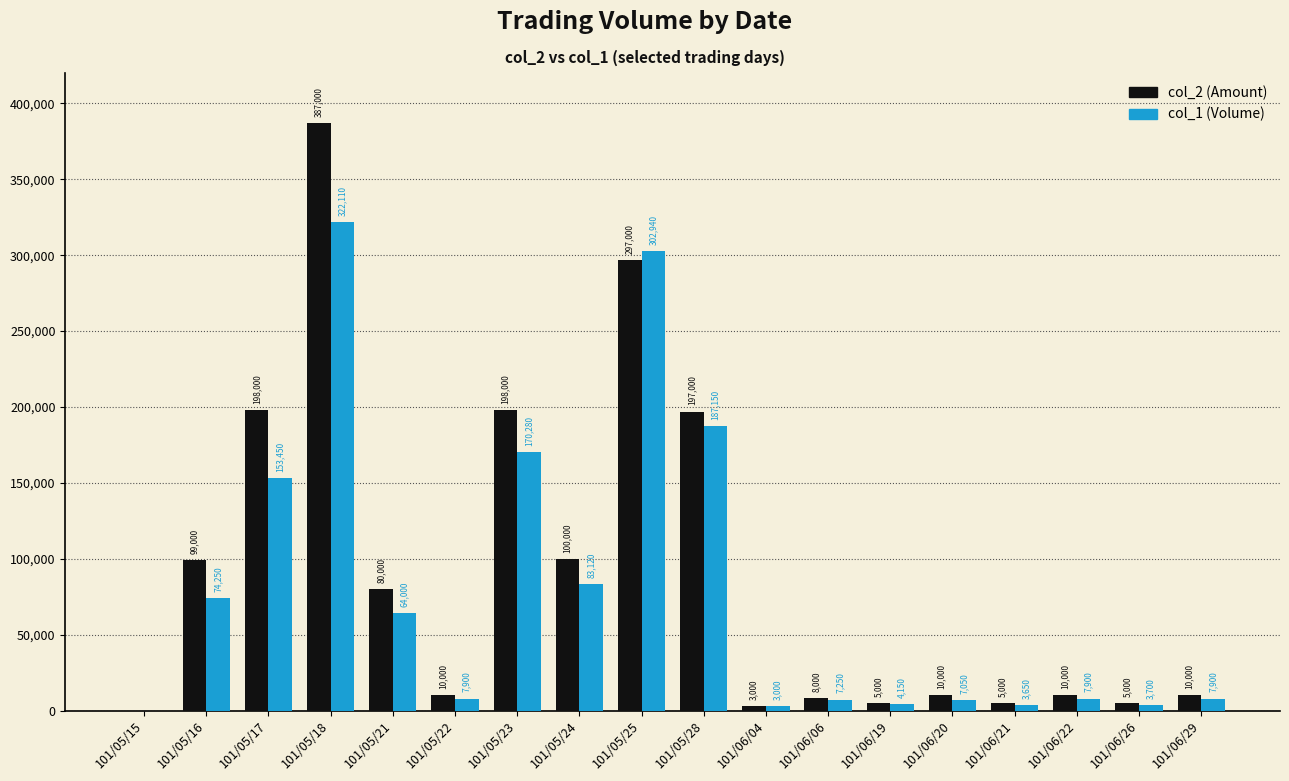

Which label corresponds to the largest value in the chart?

101/05/18